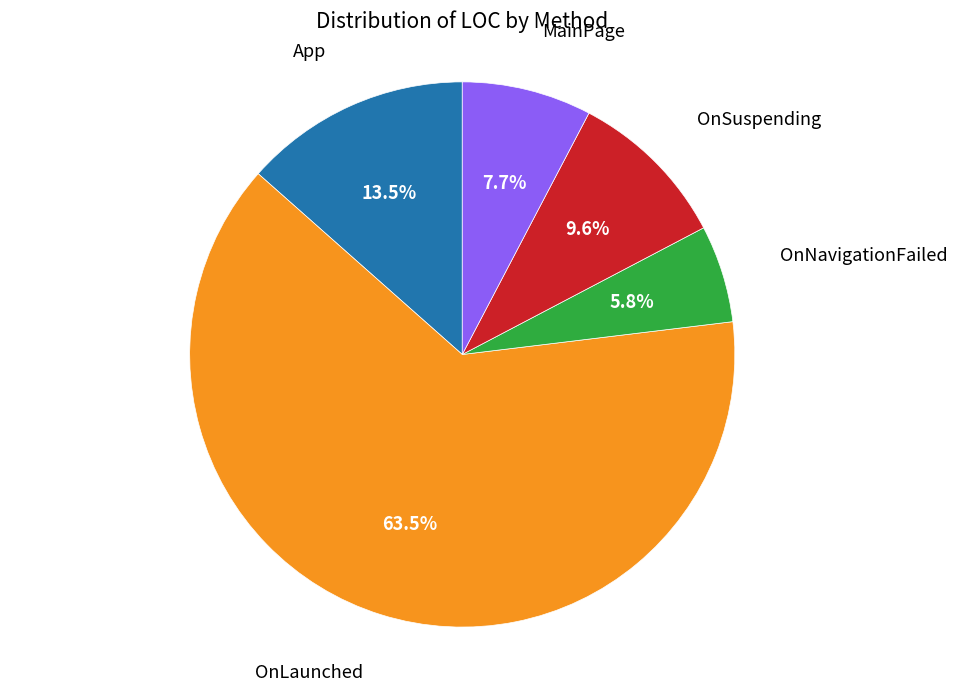

Is there any slice that represents more than half of the pie?

Yes